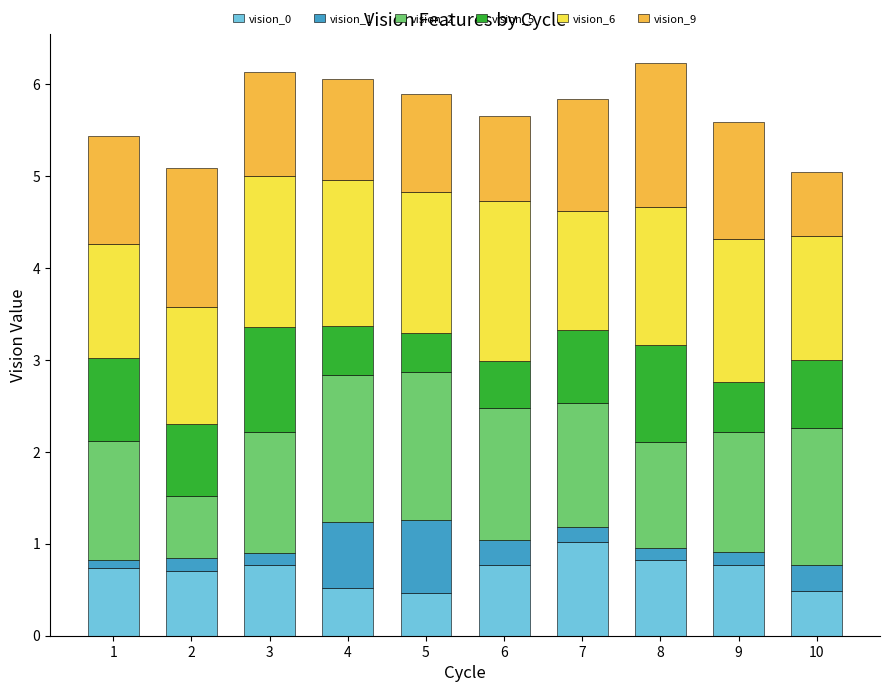

How many bars are there in total?

10